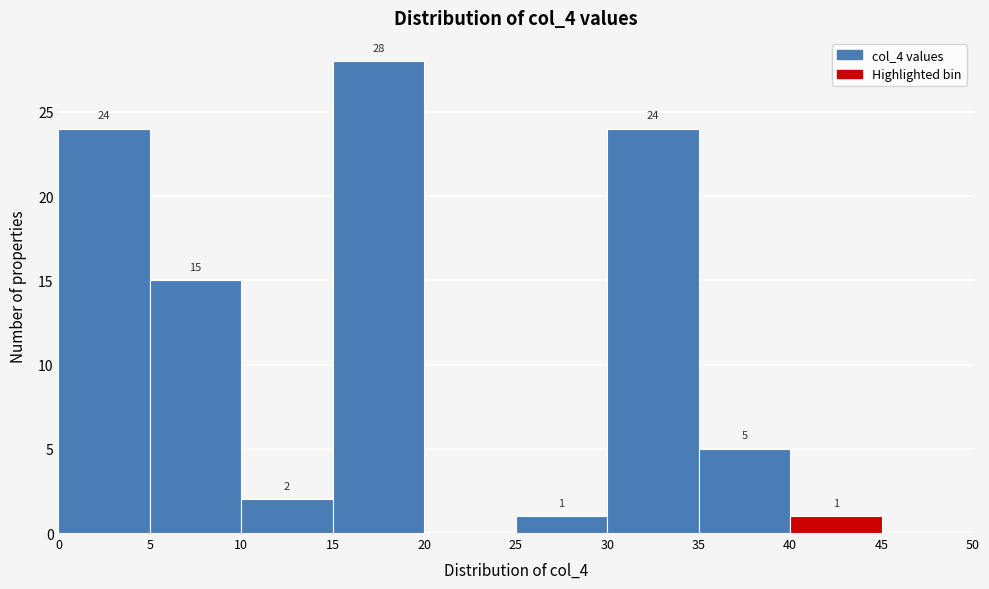

Which range on the x-axis has the tallest bar?

15 to 20